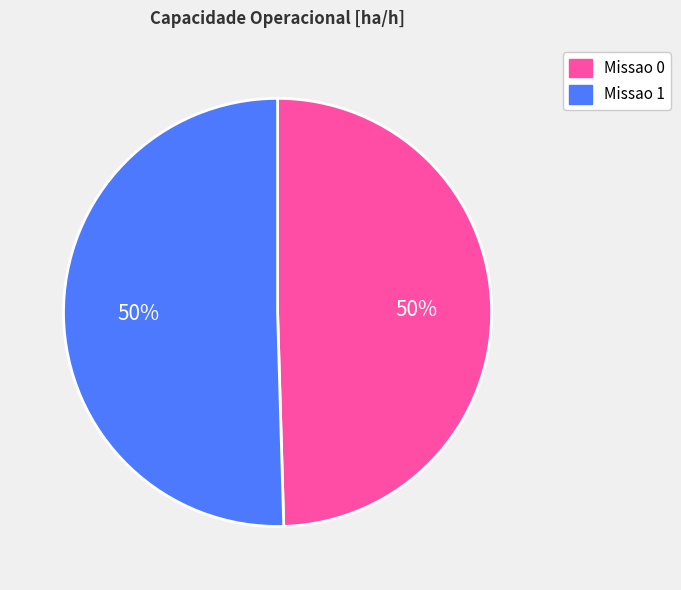

True or false: Missao 1 accounts for 50% of the total.

True